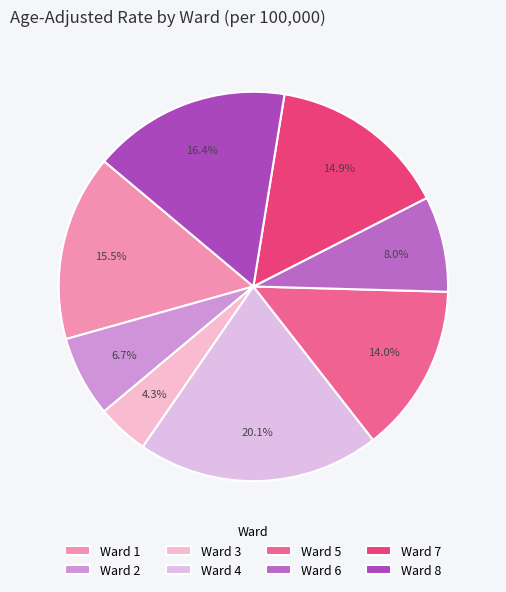

How much of the chart is everything except Ward 4?

79.9%